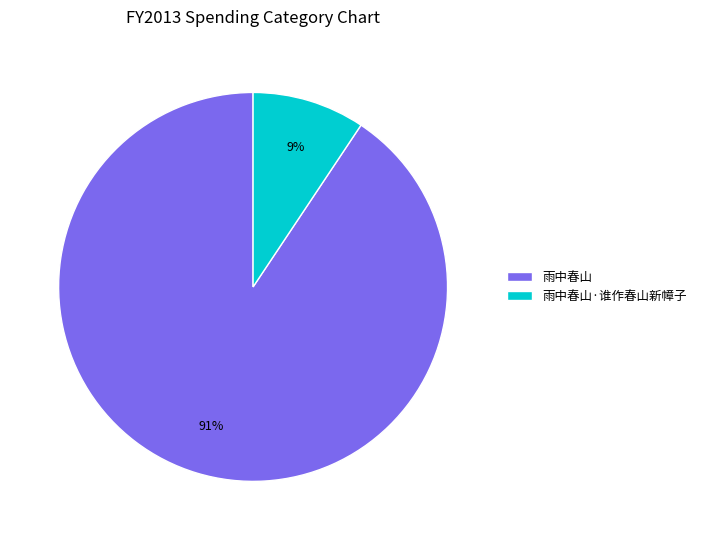

How many slices are in this pie chart?

2